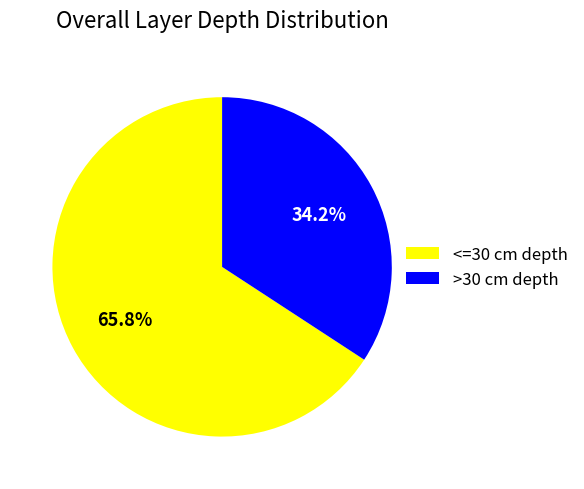

Which slice is the smallest?

>30 cm depth